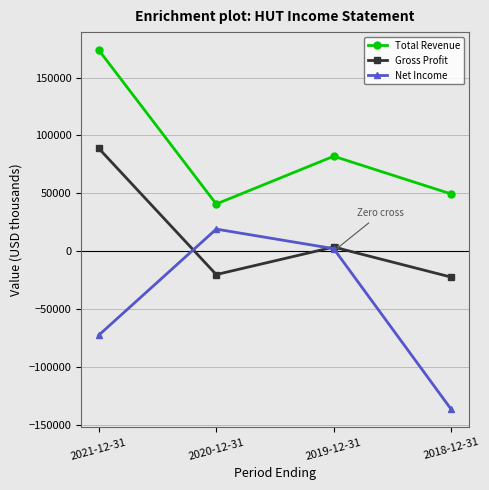

How many lines are shown in the chart?

3